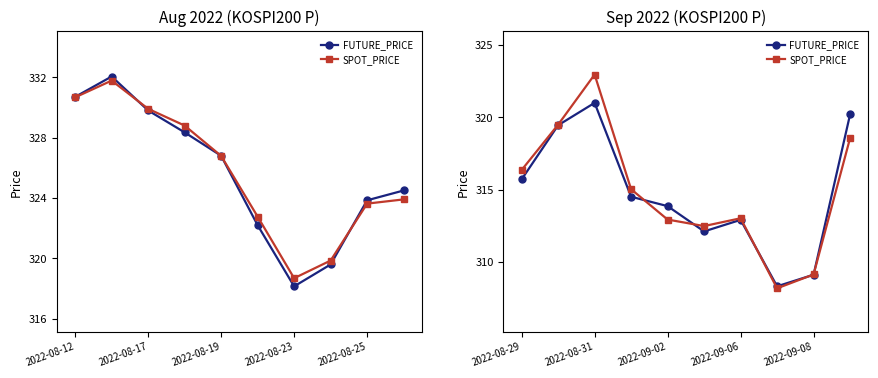

Which series ends up on top after the final intersection of FUTURE_PRICE and SPOT_PRICE?

FUTURE_PRICE